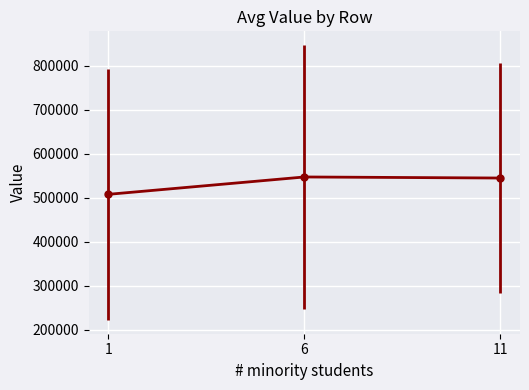

What is the minimum value shown in the chart?

507874.1